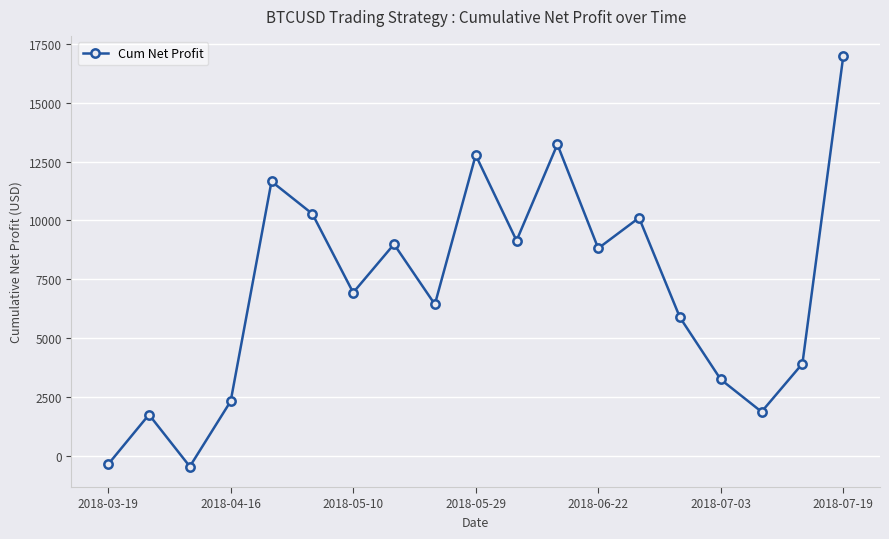

How many values are above zero?

17